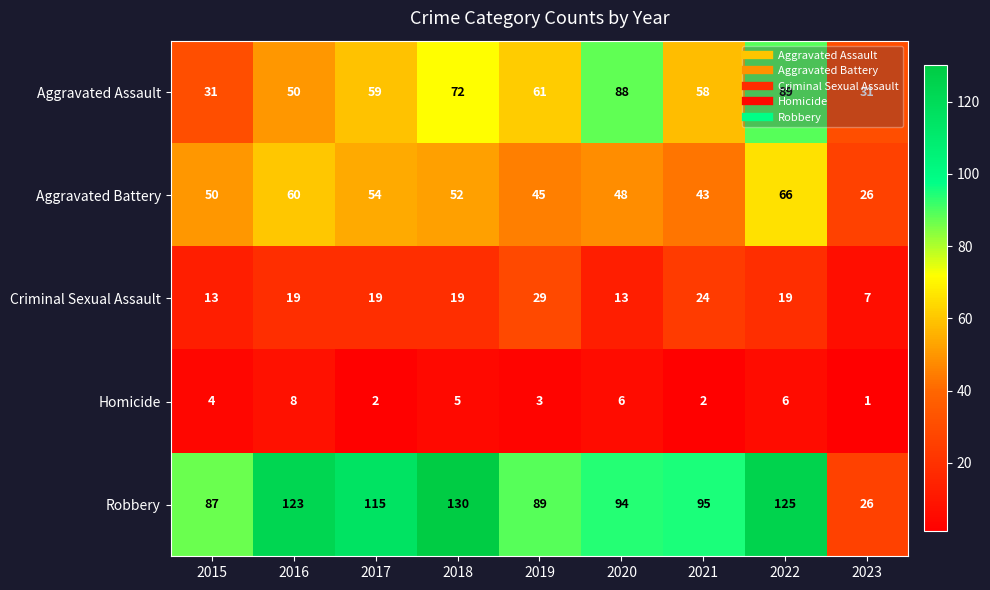

What is the difference between the maximum and minimum values in the Aggravated Battery series?

40